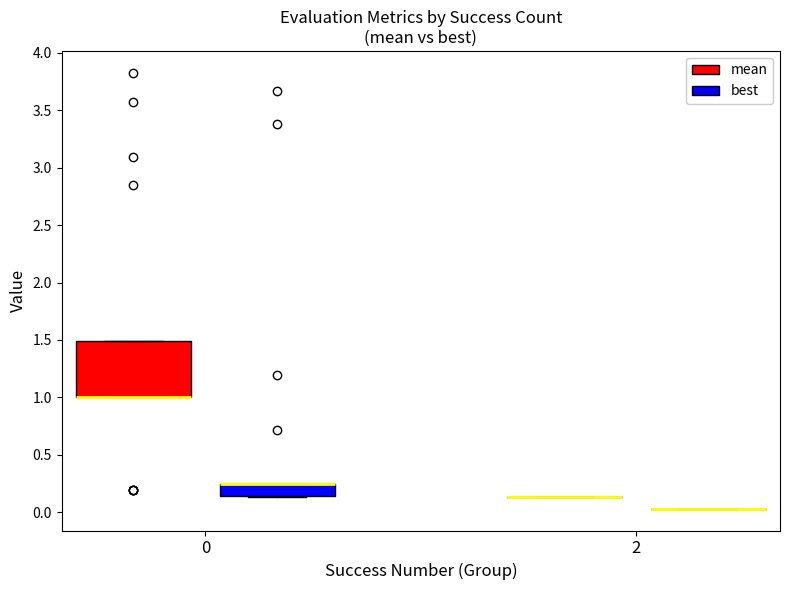

Reading left to right, transcribe this box plot: for each box, give where its median line is, the range the box spans, and where its two whiskers end, as read against the y-axis. The values are not printed on the chart, so give them approximately, as read against the axis.

0 (mean): median 1.00 (drawn on the box's lower edge), box 1.00 to 1.50, whiskers 1.00 to 1.50
0 (best): median 0.25 (drawn on the box's upper edge), box 0.15 to 0.25, whiskers 0.15 to 0.25
2 (mean): box collapsed to a line at 0.15, whiskers 0.15 to 0.15
2 (best): box collapsed to a line at 0.05, whiskers 0.05 to 0.05